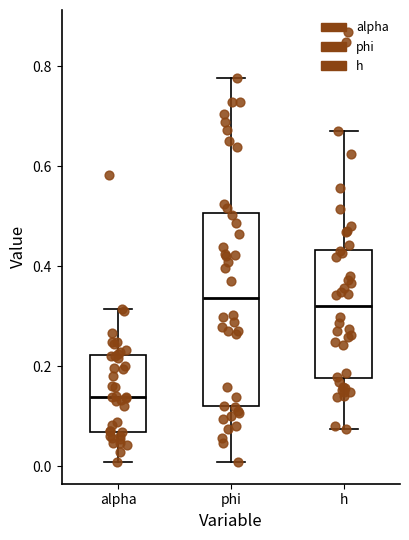

Reading left to right, read every box against the y-axis: the position of its median line, the range the box covers, and the ends of its whiskers. The values are not printed on the chart, so give them approximately, as read against the axis.

alpha: median 0.14, box 0.06 to 0.22, whiskers 0.00 to 0.32
phi: median 0.34, box 0.12 to 0.50, whiskers 0.00 to 0.78
h: median 0.32, box 0.18 to 0.44, whiskers 0.08 to 0.68